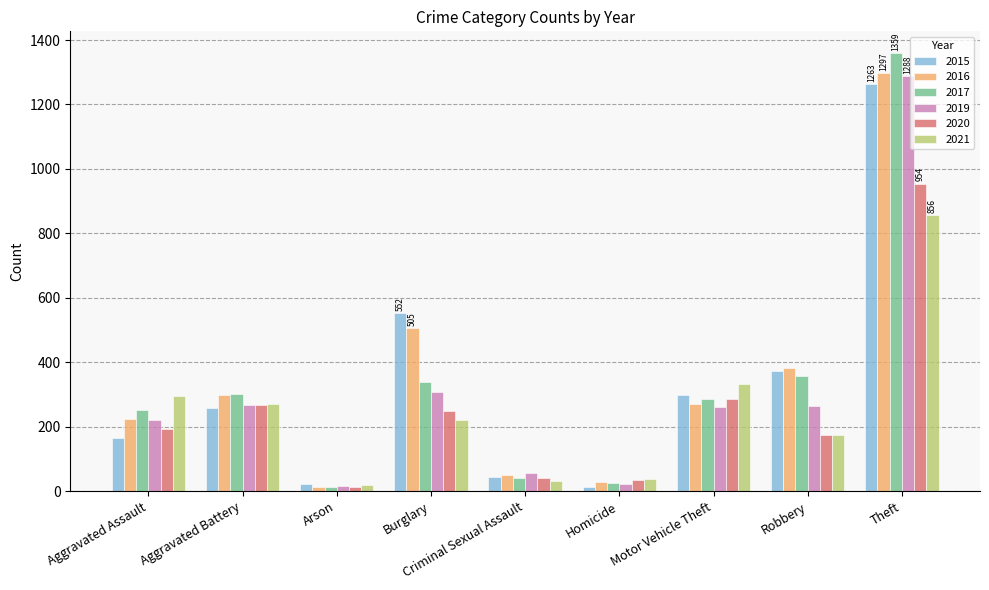

What is the minimum value for 2021?

18